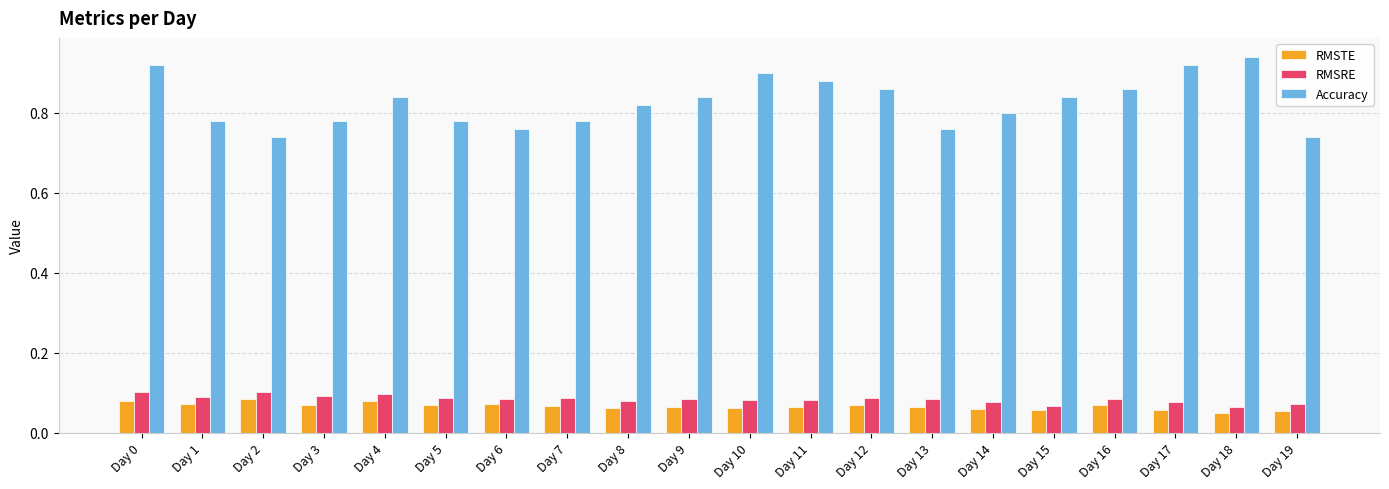

How many groups of bars are there?

20